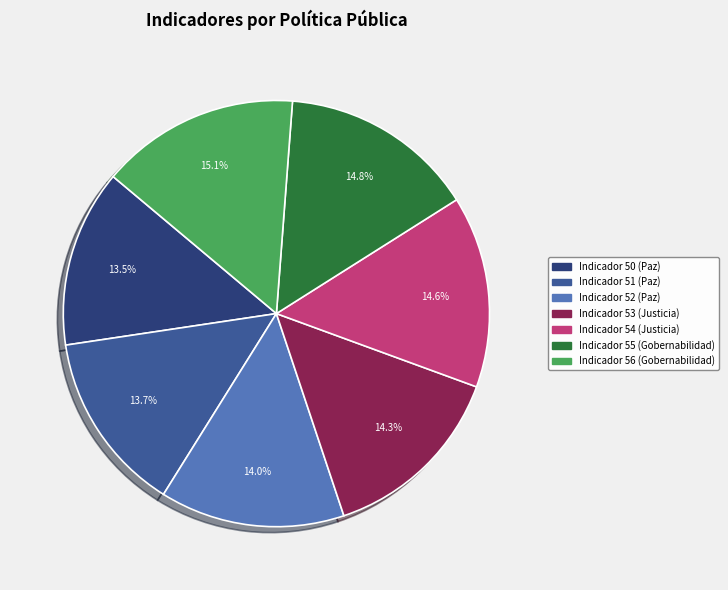

Is the sum of Indicador 54 (Justicia) and Indicador 52 (Paz) greater than half?

No